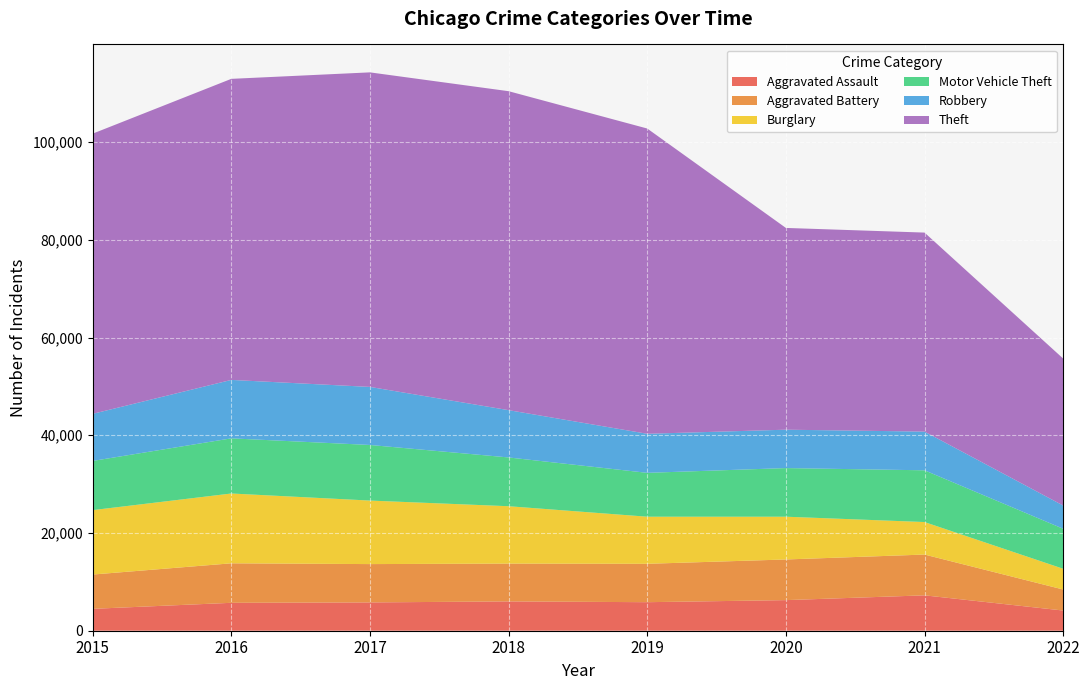

Reading left to right, extract all data points from this chart.

Aggravated Assault: 2015=4480	2016=5712	2017=5793	2018=6001	2019=5840	2020=6263	2021=7242	2022=4132
Aggravated Battery: 2015=7018	2016=8085	2017=7845	2018=7735	2019=7857	2020=8320	2021=8347	2022=4302
Burglary: 2015=13184	2016=14289	2017=13001	2018=11746	2019=9639	2020=8754	2021=6654	2022=4246
Motor Vehicle Theft: 2015=10068	2016=11286	2017=11380	2018=9983	2019=8978	2020=9953	2021=10591	2022=8189
Robbery: 2015=9638	2016=11960	2017=11880	2018=9679	2019=7994	2020=7855	2021=7920	2022=4749
Theft: 2015=57347	2016=61618	2017=64380	2018=65281	2019=62477	2020=41294	2021=40733	2022=30084